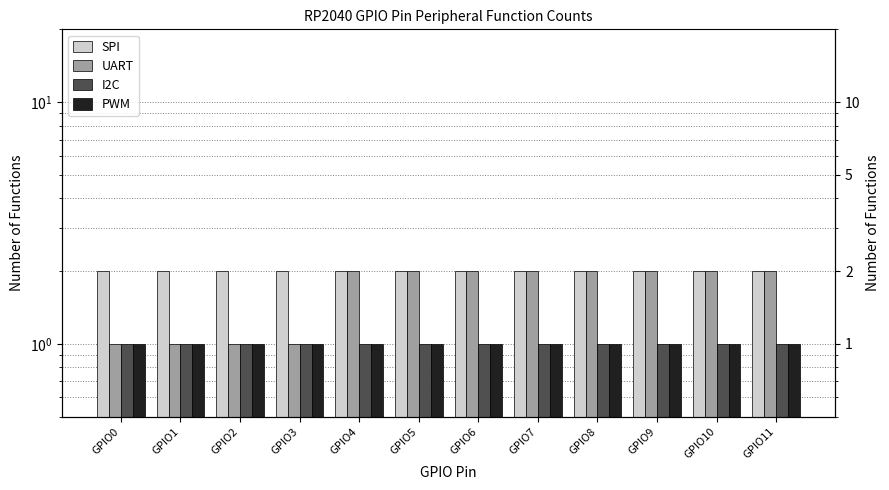

What are all the series names shown in the legend?

SPI, UART, I2C, PWM